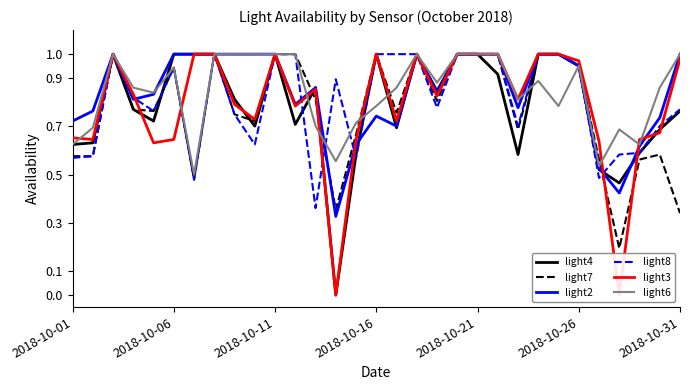

The value of light6 at 2018-10-06 is 1.3. True or false?

False